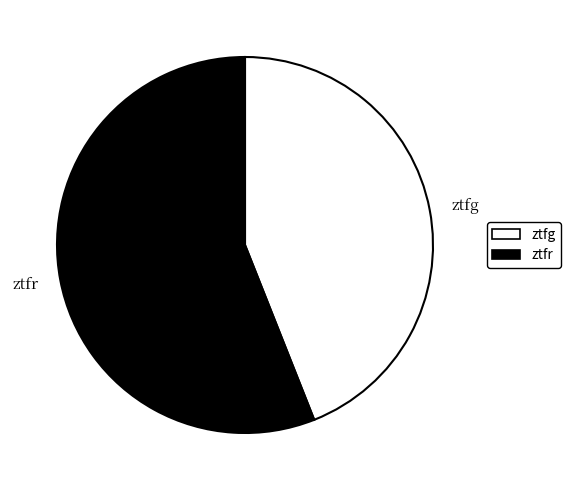

What is the largest slice in the pie chart?

ztfr